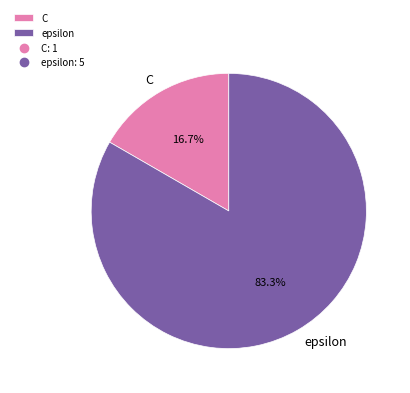

How many segments does this pie chart have?

2